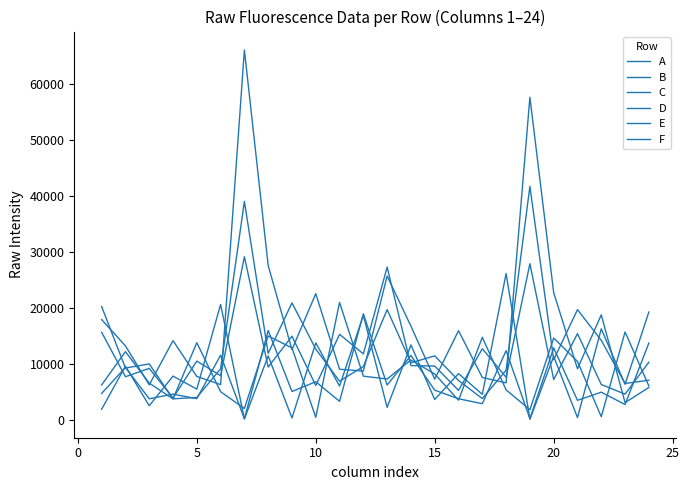

True or false: C has more than 2 interior local peaks.

True